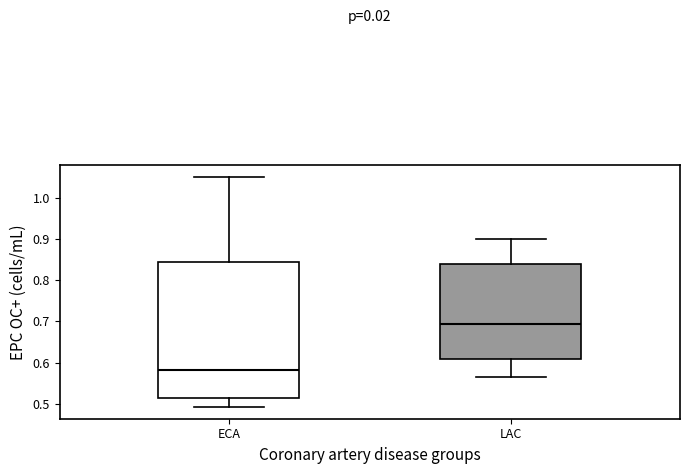

Which box is the tallest, from its lower edge to its upper edge?

ECA